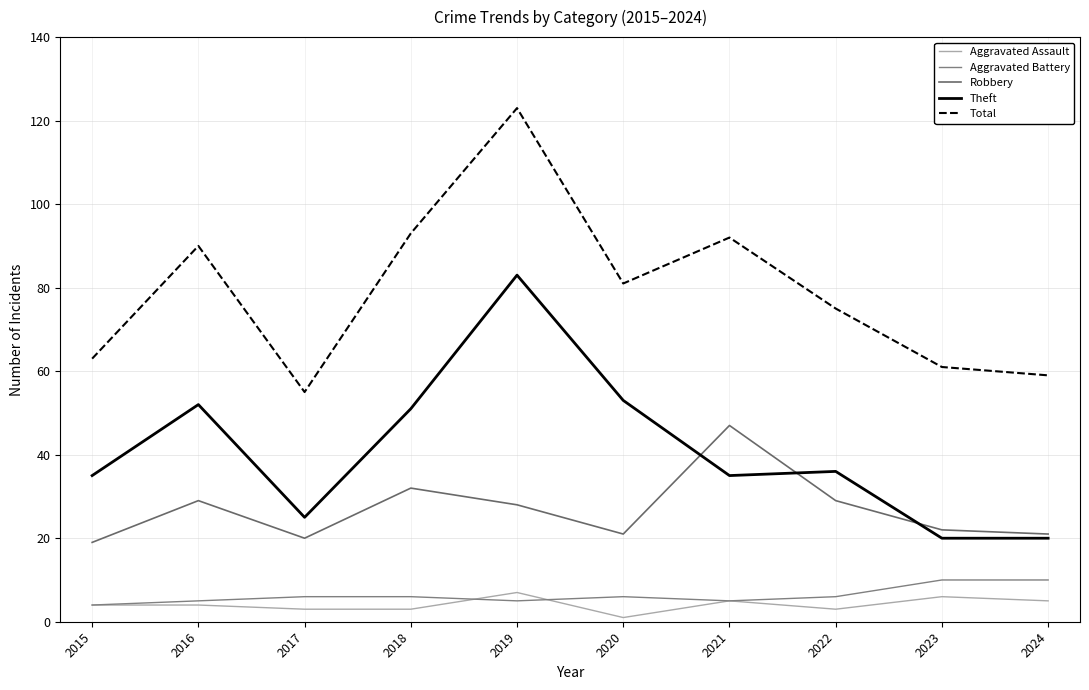

What is the greatest value displayed?

123